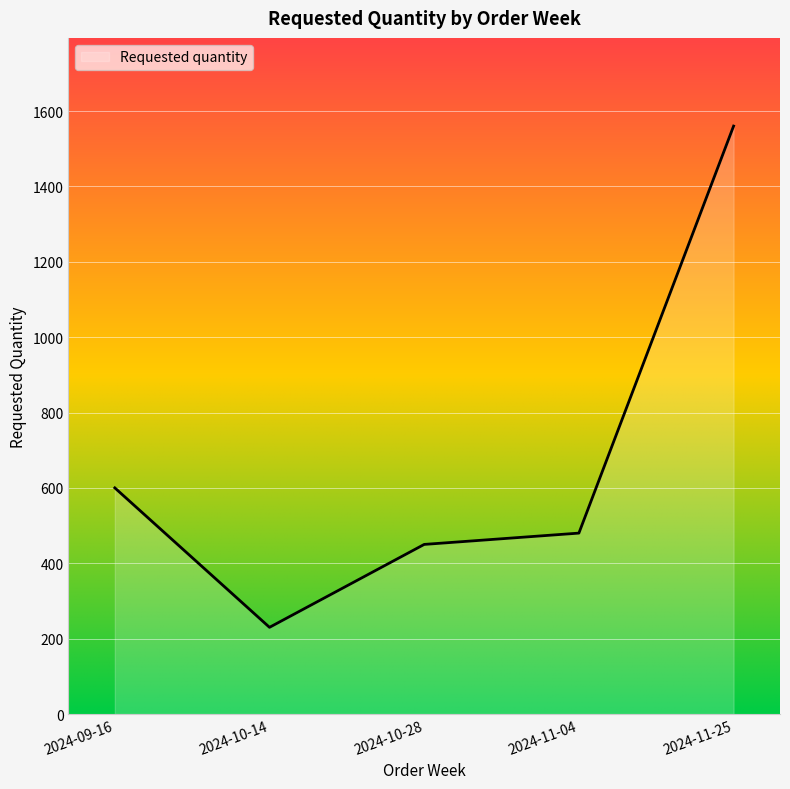

What is the label of the 5th point from the left?

2024-11-25